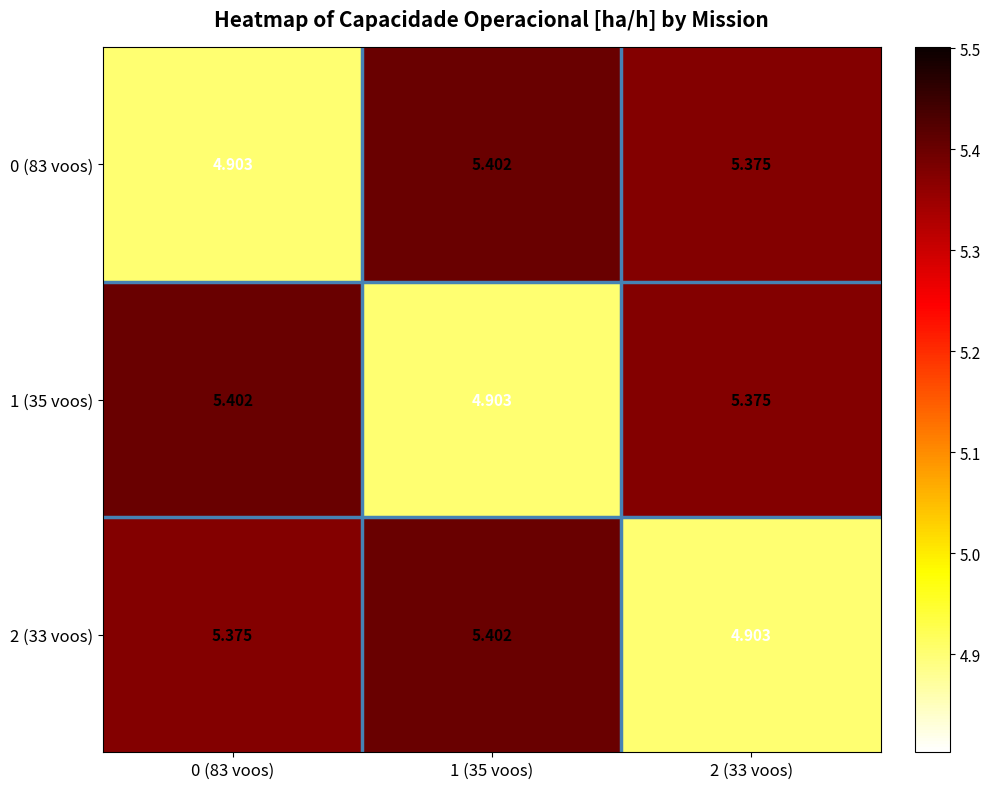

How many data points in 2 (33 voos) are above 5?

2